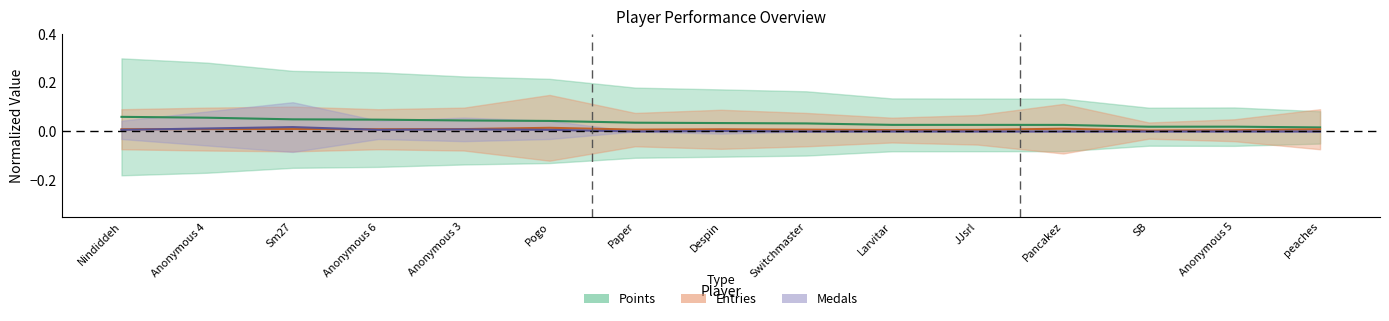

Reading left to right, list all the values displayed in this chart.

Points: Nindiddeh=0.1	Anonymous 4=0.1	Sm27=0.0	Anonymous 6=0.0	Anonymous 3=0.0	Pogo=0.0	Paper=0.0	Despin=0.0	Switchmaster=0.0	Larvitar=0.0	JJsrl=0.0	Pancakez=0.0	SB=0.0	Anonymous 5=0.0	peaches=0.0
Medals: Nindiddeh=0.0	Anonymous 4=0.0	Sm27=0.0	Anonymous 6=0.0	Anonymous 3=0.0	Pogo=0.0	Paper=0.0	Despin=0.0	Switchmaster=0.0	Larvitar=0.0	JJsrl=0.0	Pancakez=0.0	SB=0.0	Anonymous 5=0.0	peaches=0.0
Entries: Nindiddeh=0.0	Anonymous 4=0.0	Sm27=0.0	Anonymous 6=0.0	Anonymous 3=0.0	Pogo=0.0	Paper=0.0	Despin=0.0	Switchmaster=0.0	Larvitar=0.0	JJsrl=0.0	Pancakez=0.0	SB=0.0	Anonymous 5=0.0	peaches=0.0